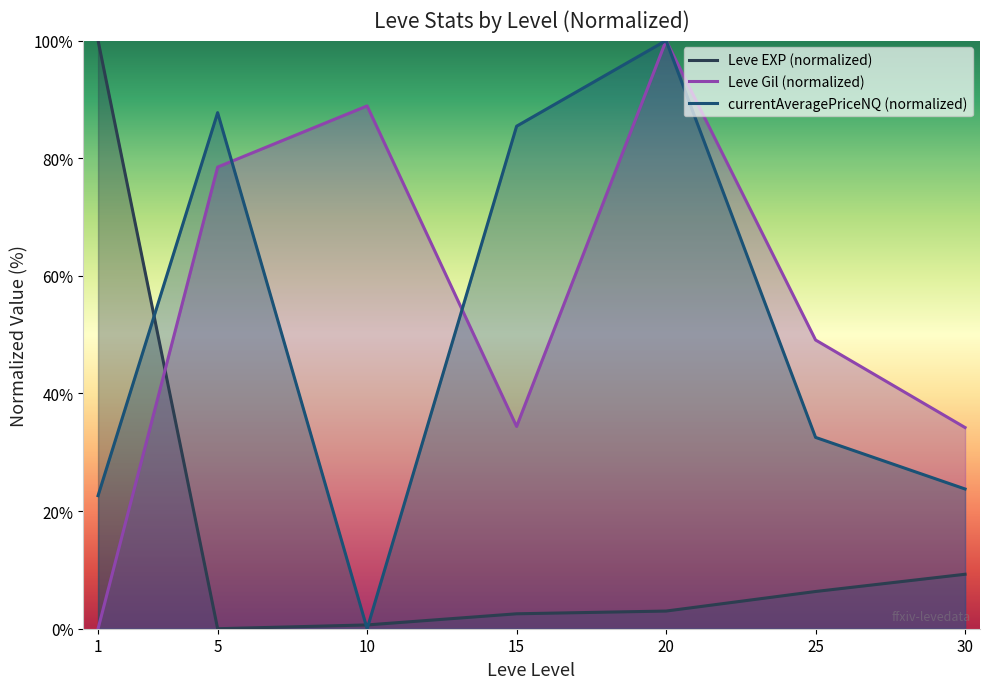

At how many categories does at least one series exceed 44?

6